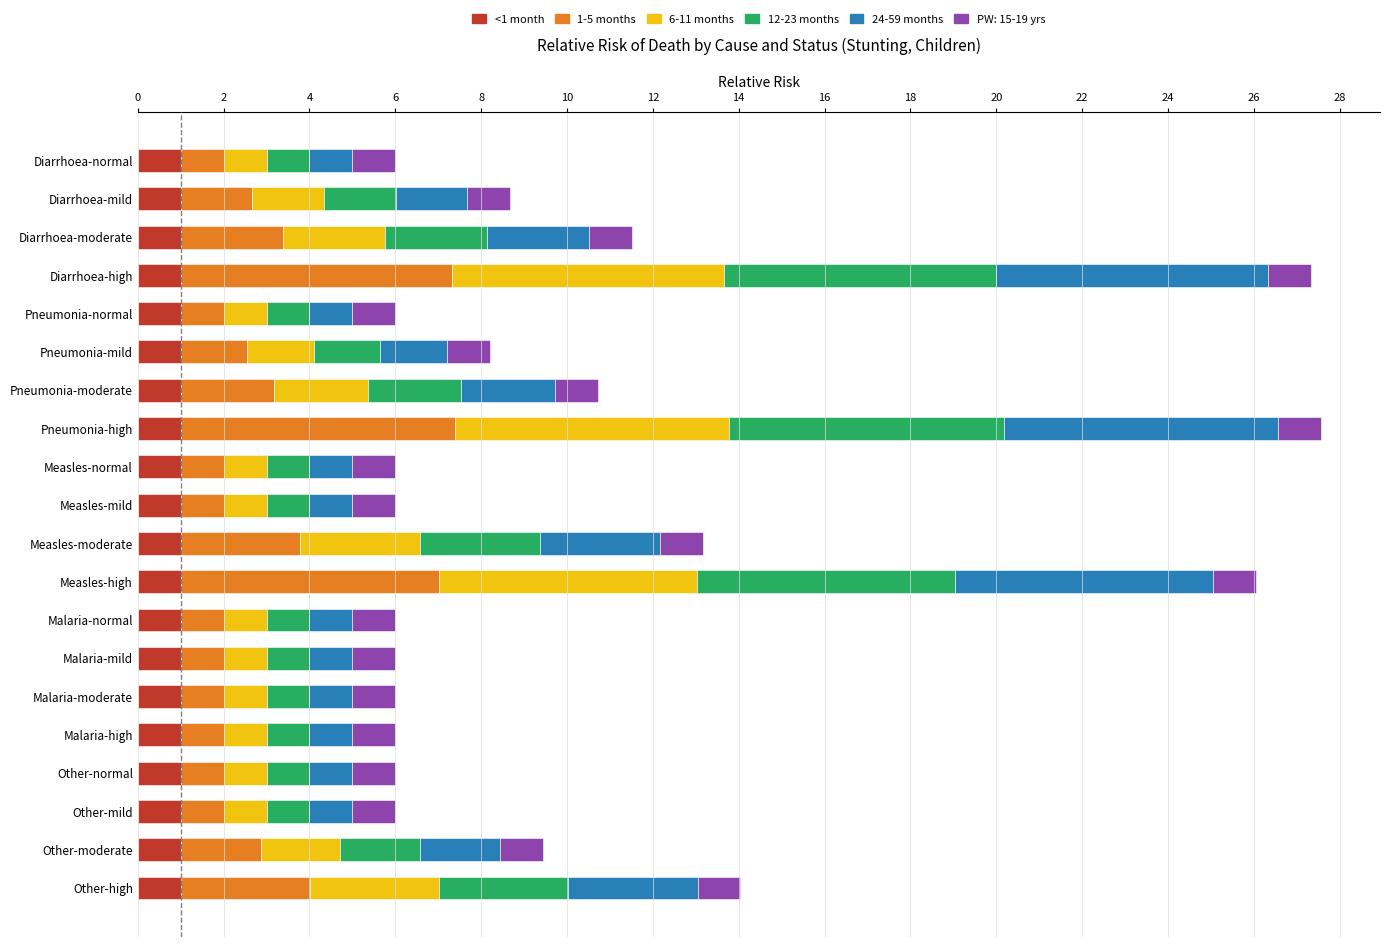

What is the average value of the <1 month series?

1.0